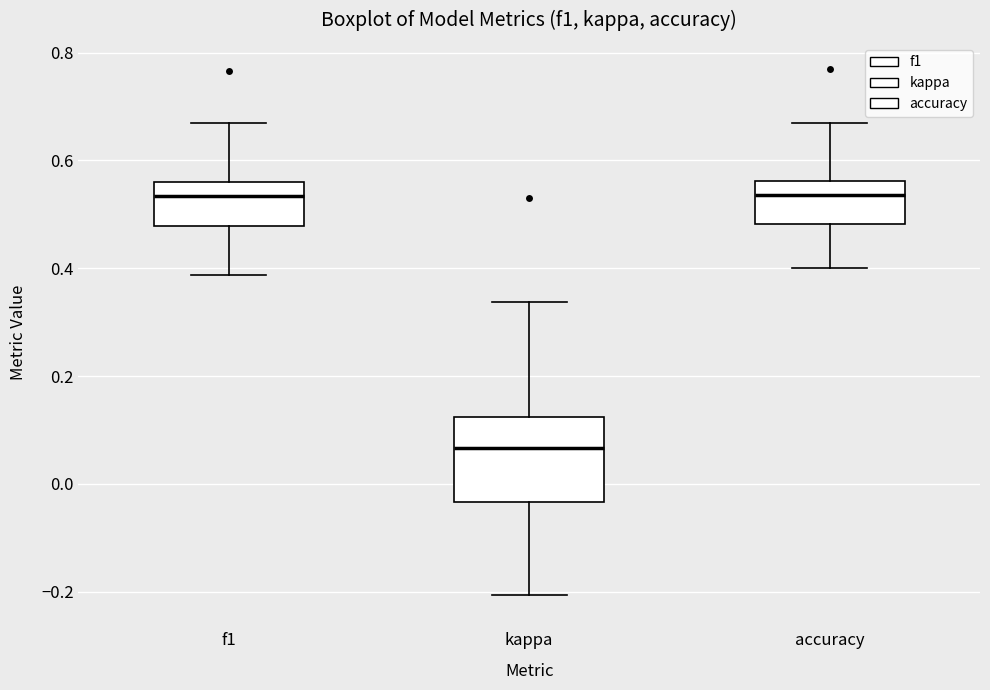

Reading left to right, transcribe this box plot: for each box, give where its median line is, the range the box spans, and where its two whiskers end, as read against the y-axis. The values are not printed on the chart, so give them approximately, as read against the axis.

f1: median 0.54, box 0.48 to 0.56, whiskers 0.38 to 0.66
kappa: median 0.06, box -0.04 to 0.12, whiskers -0.20 to 0.34
accuracy: median 0.54, box 0.48 to 0.56, whiskers 0.40 to 0.66